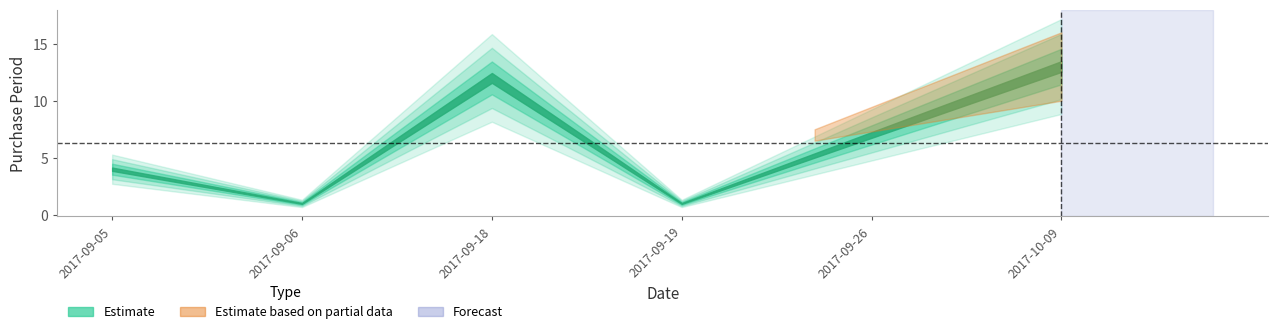

What is the ratio of the value at 2017-09-18 to the value at 2017-09-06?

12.0